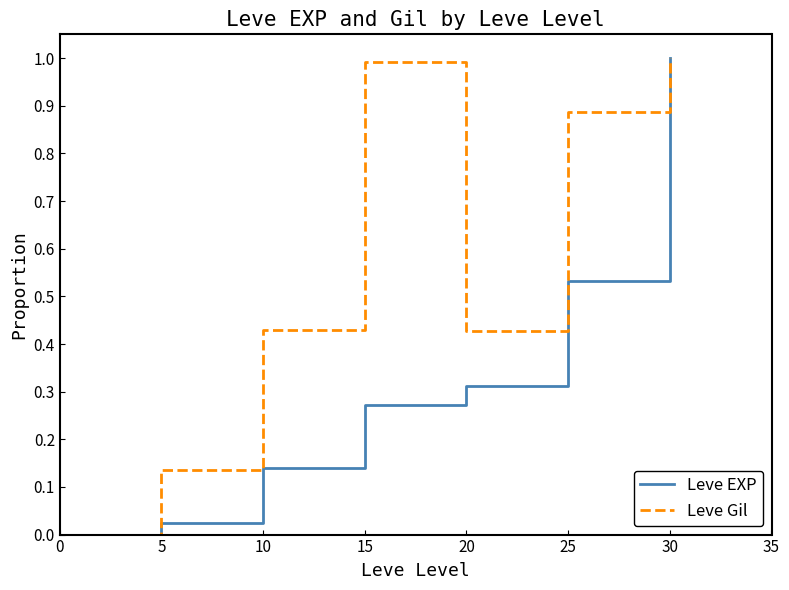

What is the maximum value shown in the chart?

1.0